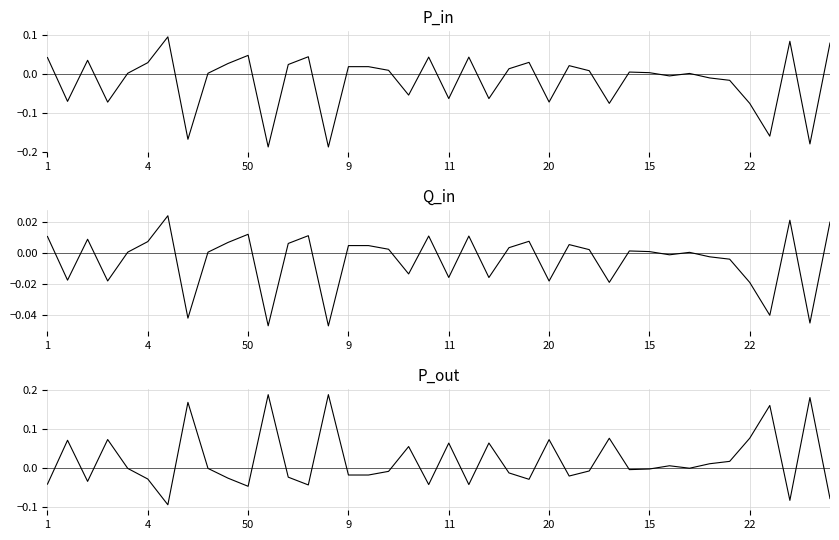

In P_in, how many points are higher than both neighbors (excluding endpoints)?

12